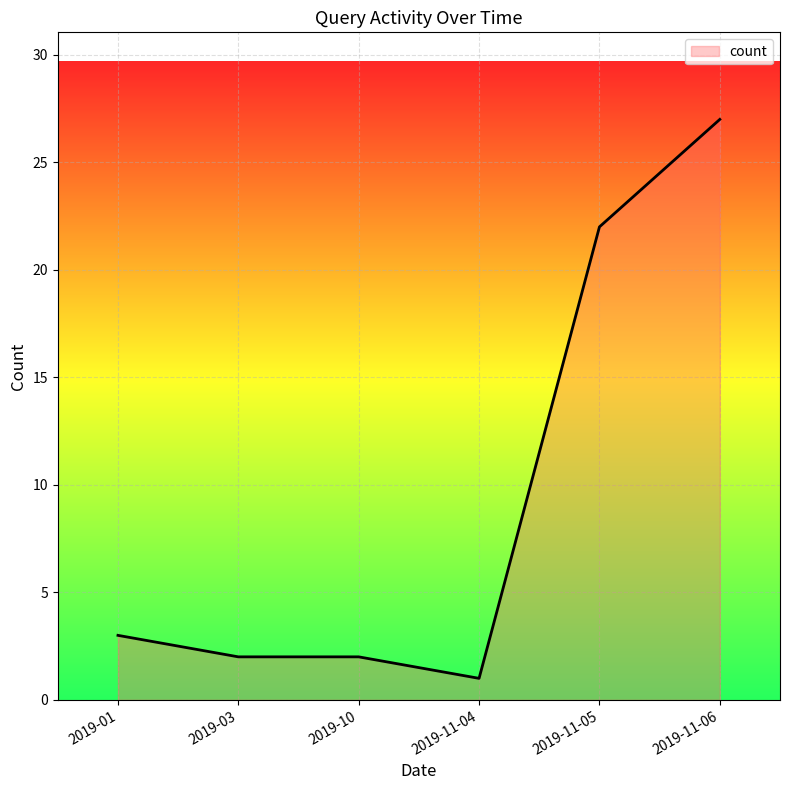

True or false: there are more than 1 points higher than both neighbors.

False